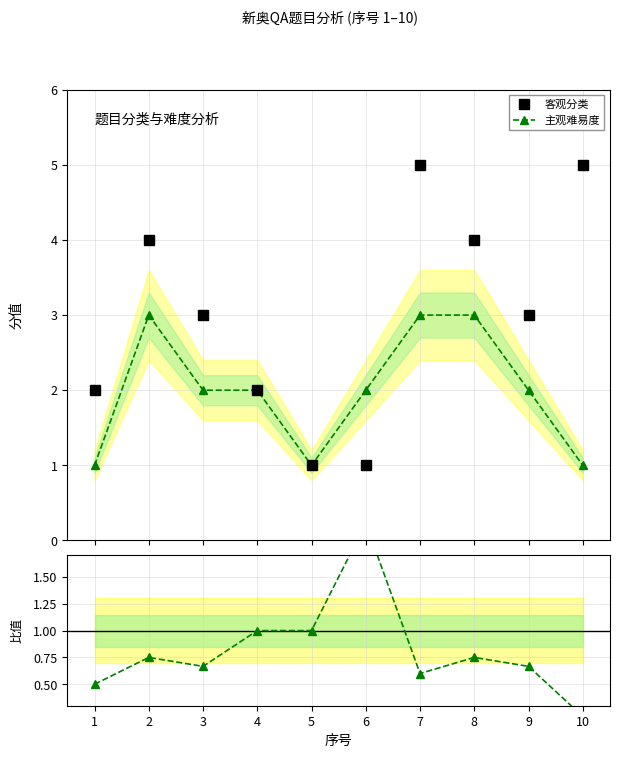

Which series ends up on top after the final intersection of 客观分类 and 主观/客观?

客观分类